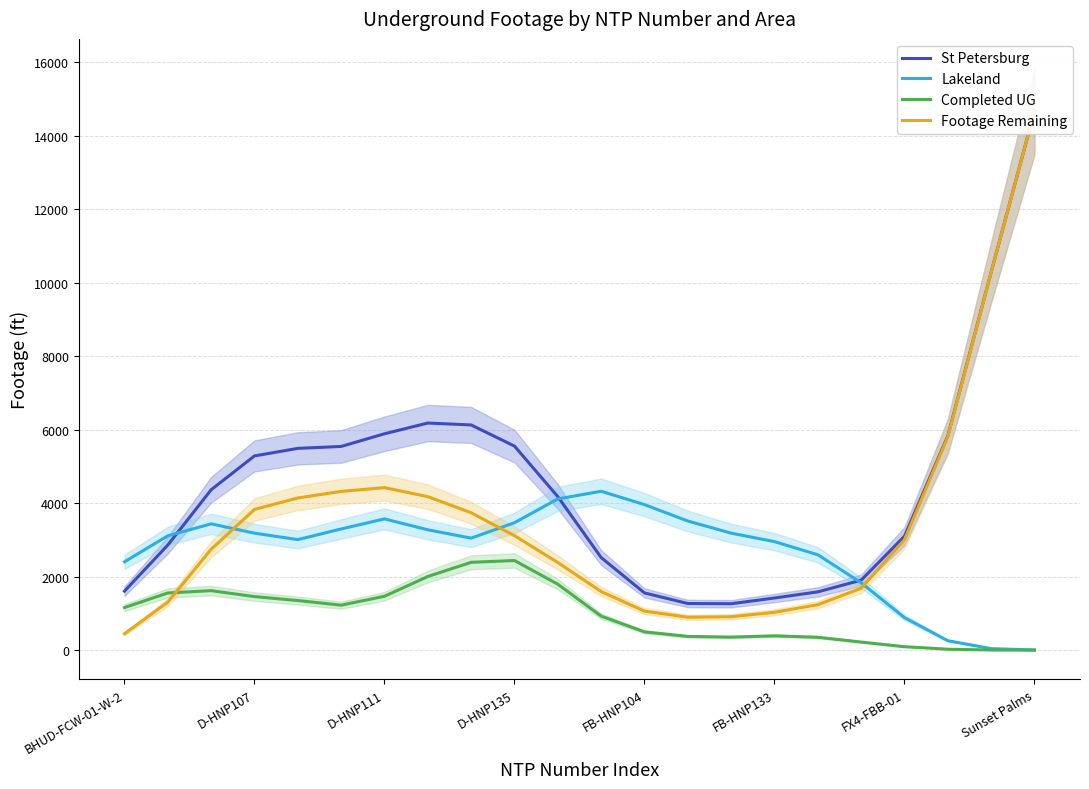

What is the maximum value for Completed UG?

2439.5